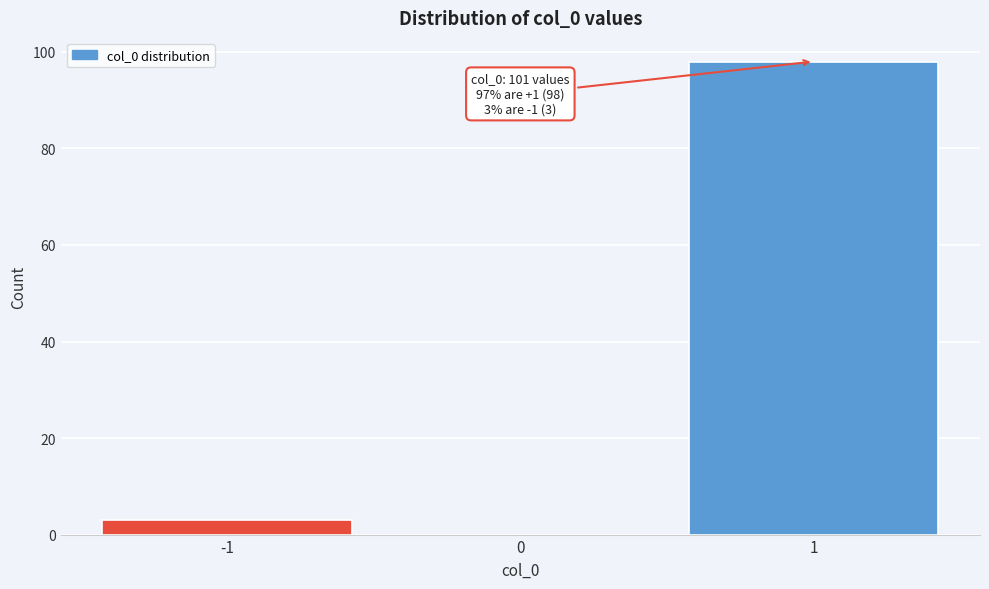

Which range on the x-axis has the tallest bar?

0.5 to 1.5